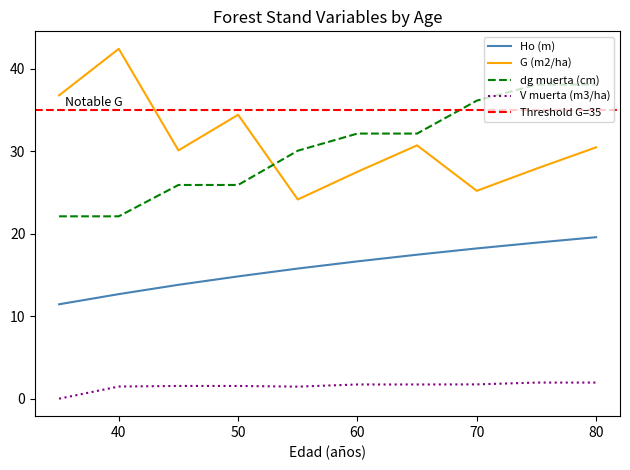

Which category has the lowest value in the V muerta (m3/ha) series?

35